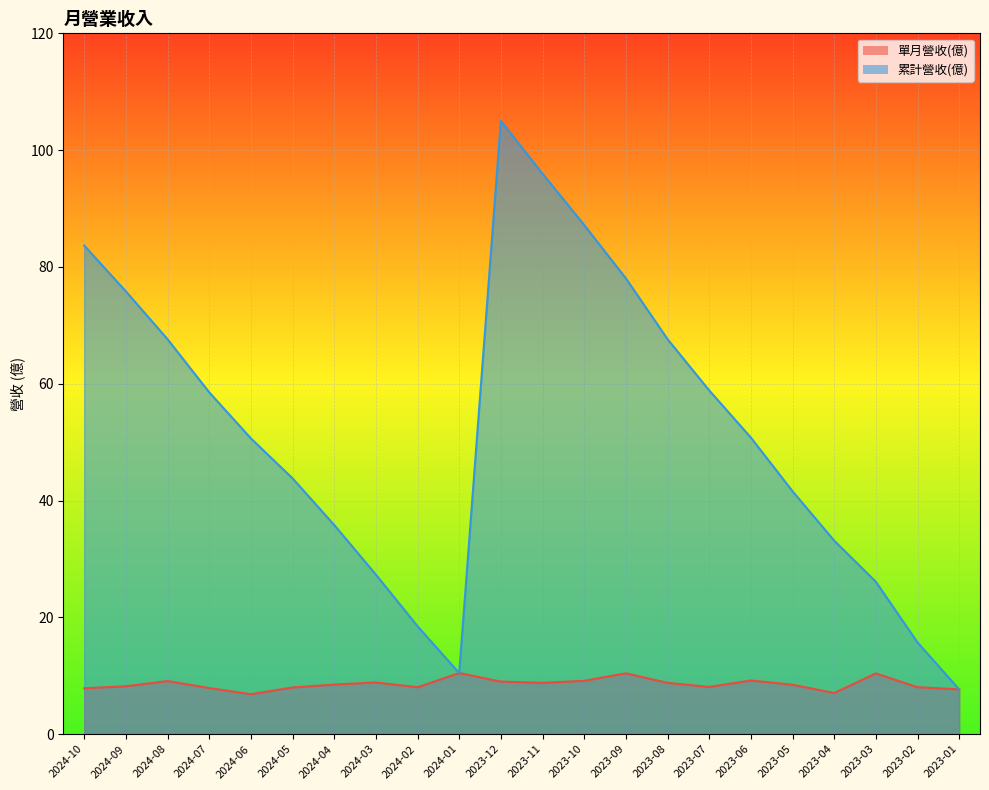

At how many categories does at least one series exceed 8?

21